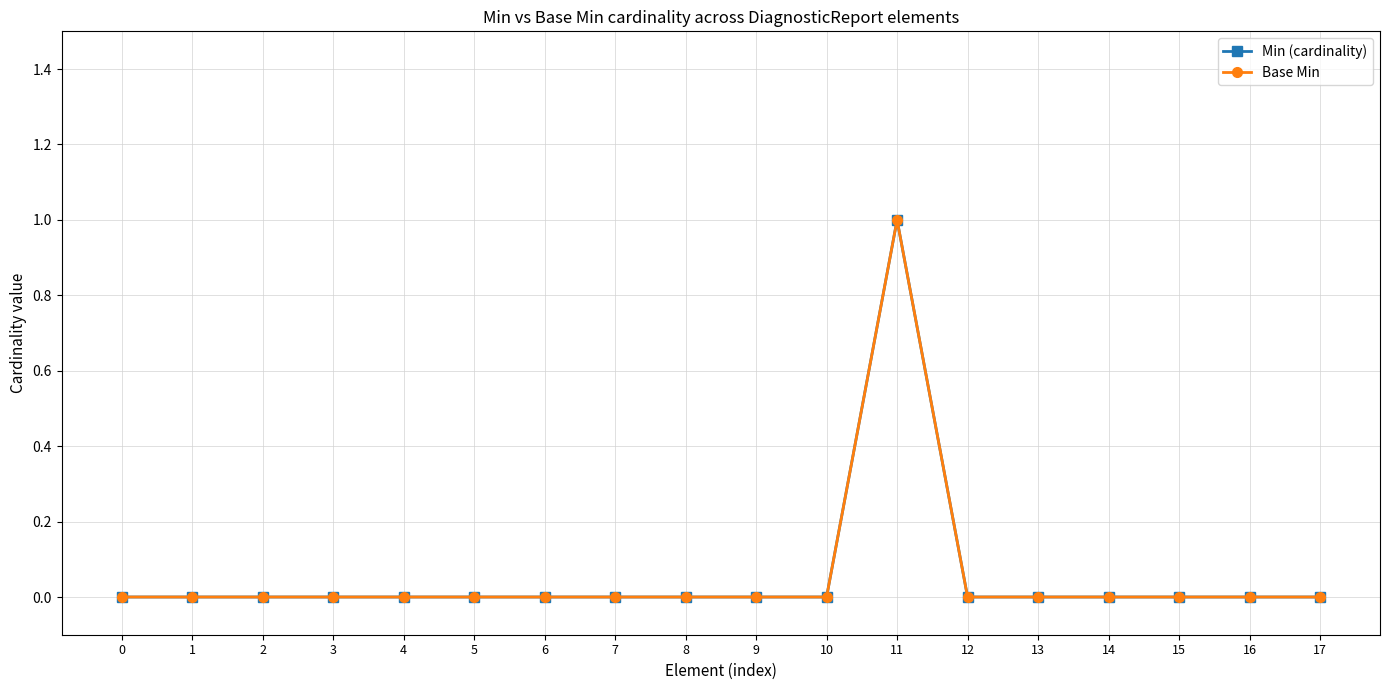

Rank the series by their maximum value, from lowest to highest.

Min (cardinality), Base Min